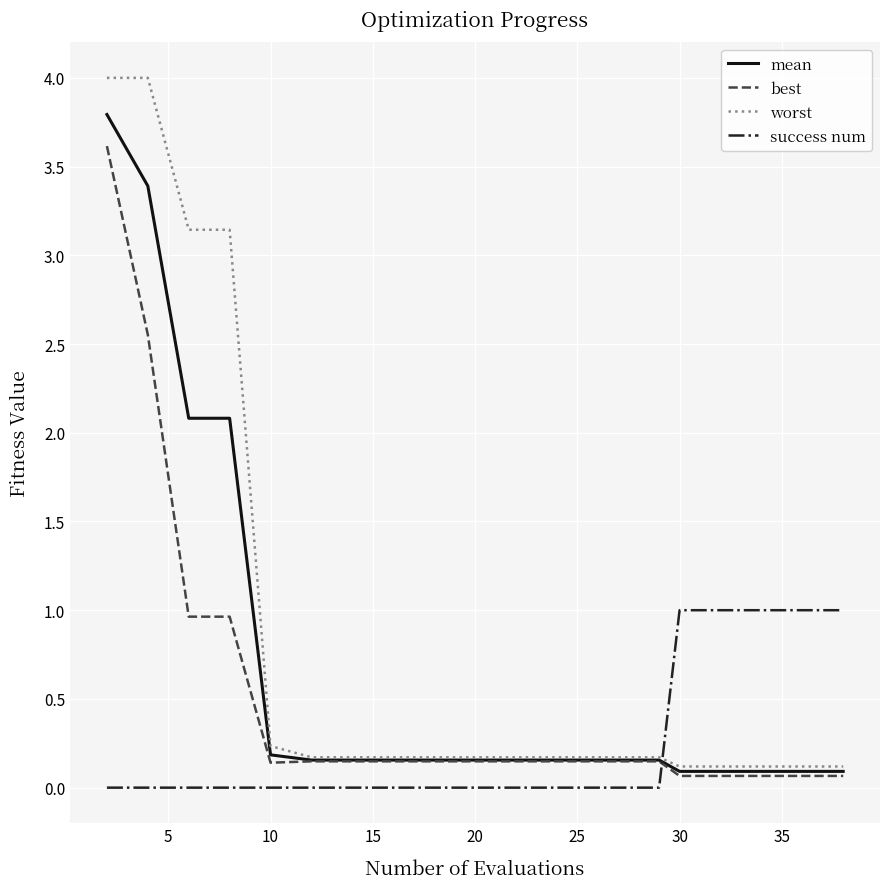

List the series in order of their overall mean, lowest first.

success num, best, mean, worst